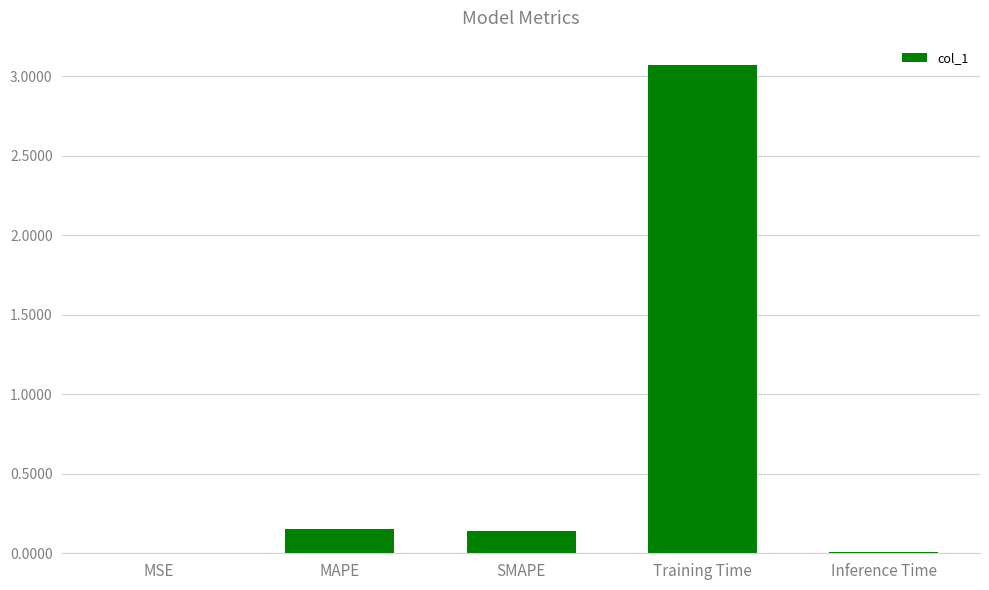

What is the sum of all values?

3.4